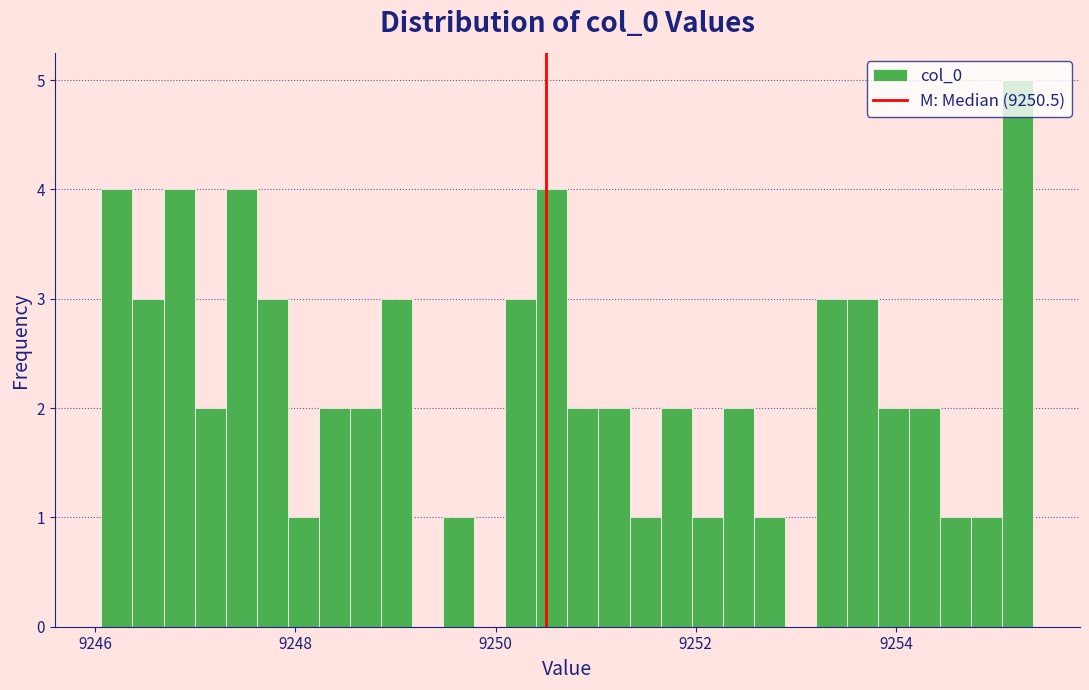

Around what value on the x-axis is the tallest bar? Give the approximate position of its centre, as read against the axis.

9255.2